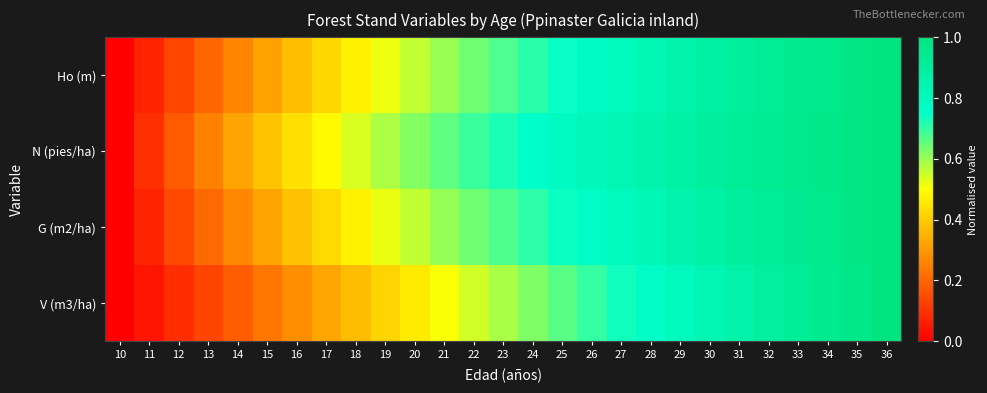

Reading left to right, extract all data points from this chart.

Ho (m): 10=0.0	11=0.1	12=0.1	13=0.2	14=0.3	15=0.3	16=0.4	17=0.4	18=0.5	19=0.5	20=0.6	21=0.6	22=0.6	23=0.7	24=0.7	25=0.7	26=0.8	27=0.8	28=0.8	29=0.9	30=0.9	31=0.9	32=0.9	33=0.9	34=1.0	35=1.0	36=1.0
N (pies/ha): 10=0.0	11=0.1	12=0.2	13=0.3	14=0.3	15=0.4	16=0.4	17=0.5	18=0.5	19=0.6	20=0.6	21=0.7	22=0.7	23=0.7	24=0.8	25=0.8	26=0.8	27=0.8	28=0.9	29=0.9	30=0.9	31=0.9	32=0.9	33=1.0	34=1.0	35=1.0	36=1.0
G (m2/ha): 10=0.0	11=0.1	12=0.1	13=0.2	14=0.3	15=0.3	16=0.4	17=0.4	18=0.5	19=0.5	20=0.6	21=0.6	22=0.6	23=0.7	24=0.7	25=0.7	26=0.8	27=0.8	28=0.8	29=0.8	30=0.9	31=0.9	32=0.9	33=0.9	34=1.0	35=1.0	36=1.0
V (m3/ha): 10=0.0	11=0.0	12=0.1	13=0.1	14=0.2	15=0.2	16=0.3	17=0.3	18=0.4	19=0.4	20=0.5	21=0.5	22=0.5	23=0.6	24=0.6	25=0.7	26=0.7	27=0.7	28=0.8	29=0.8	30=0.8	31=0.9	32=0.9	33=0.9	34=0.9	35=1.0	36=1.0